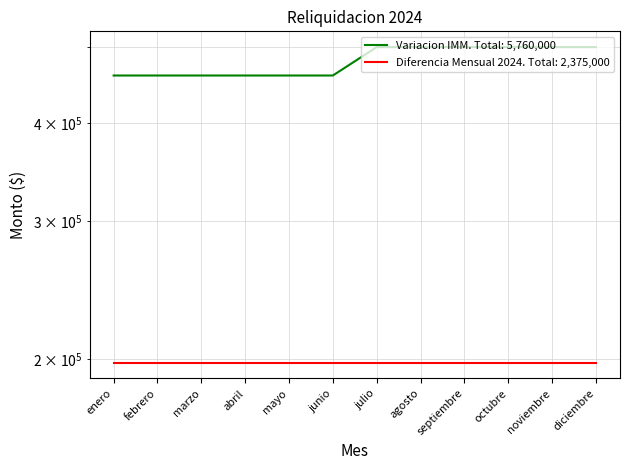

What is the label of the 11th point from the right?

febrero